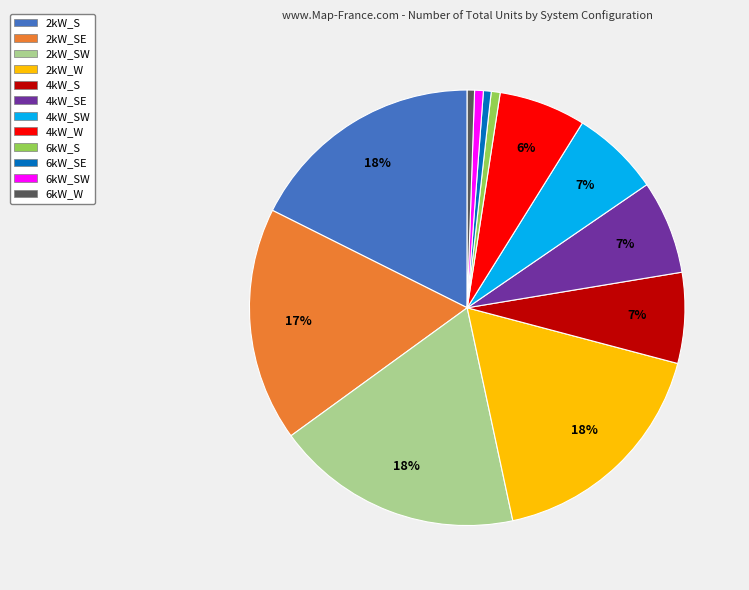

To the nearest percent, what is the average slice percentage?

8%